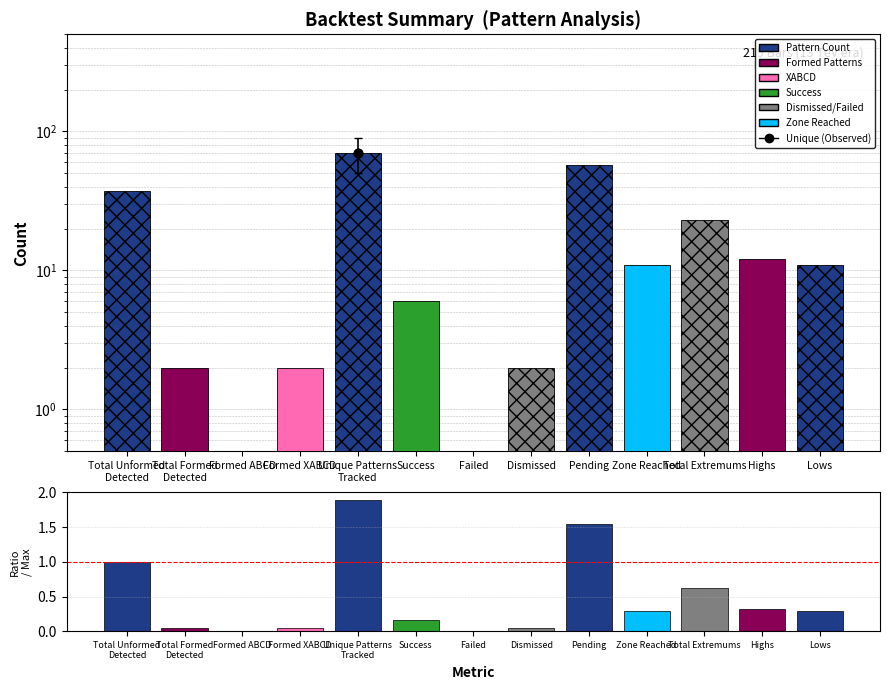

Which series contains the lowest Y value?

Value